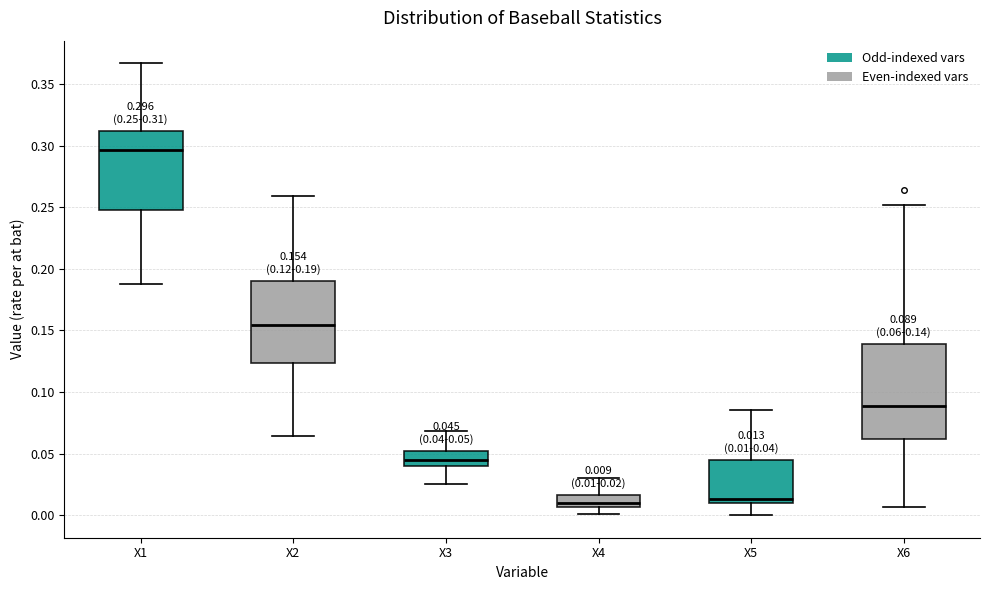

Comparing the boxes themselves (not the whiskers), which one is the tallest?

X6